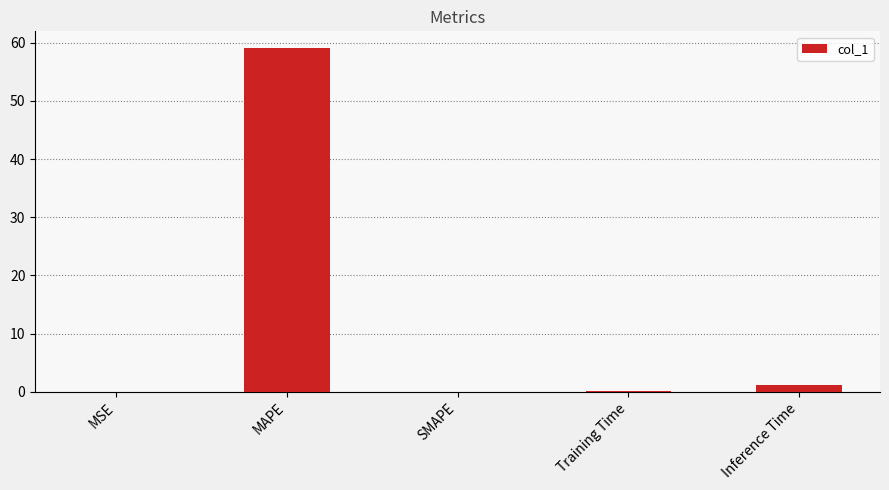

Which category has the highest value across all series?

MAPE